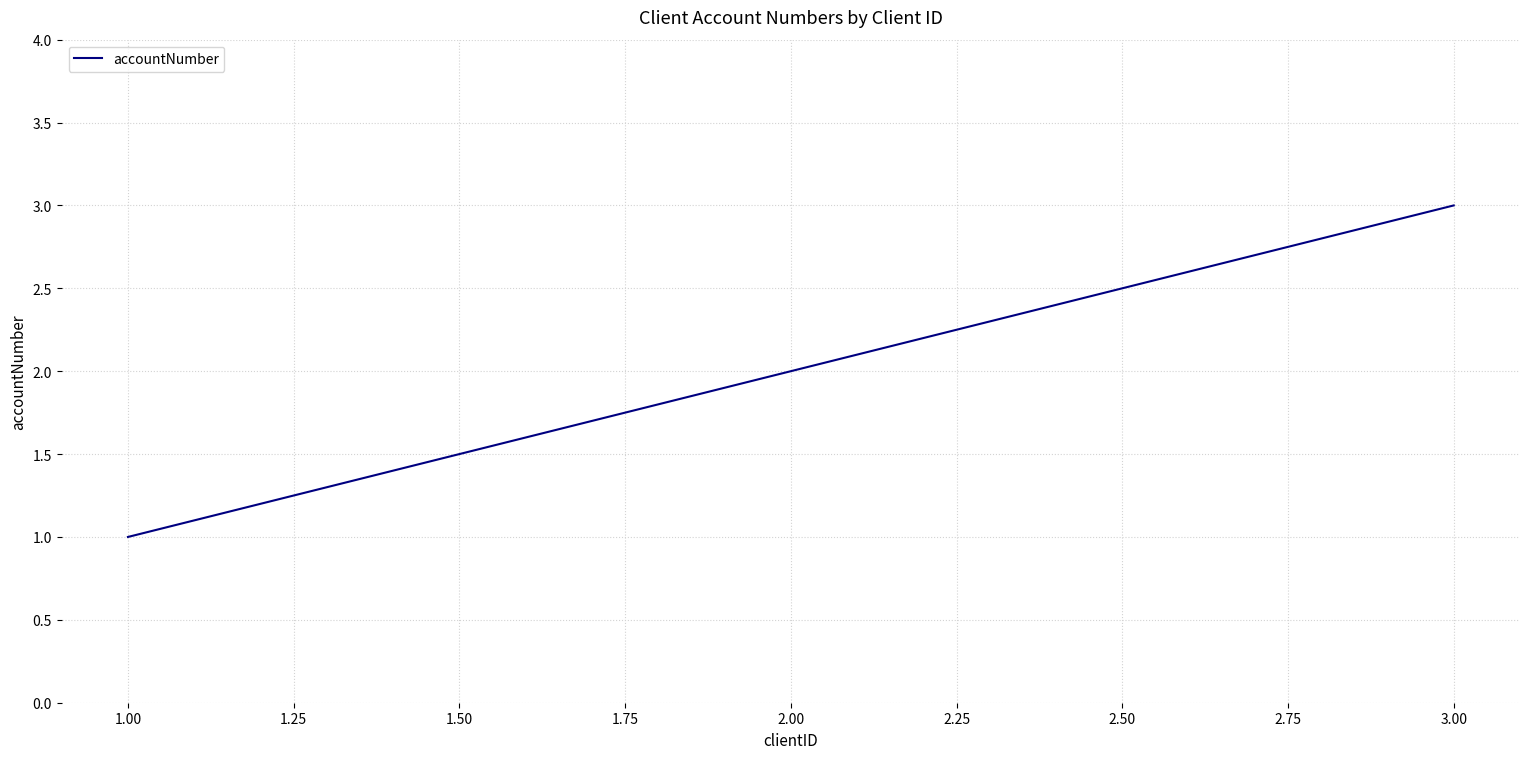

Reading left to right, what are all the values shown in this chart?

1	2	3